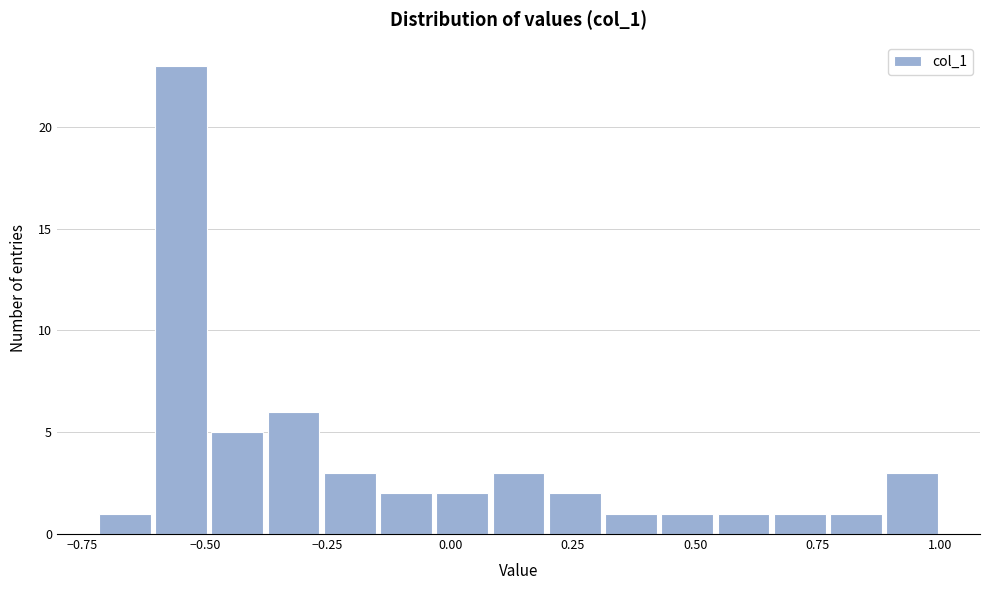

Read against the x-axis, roughly where is the centre of the tallest bar?

-0.55